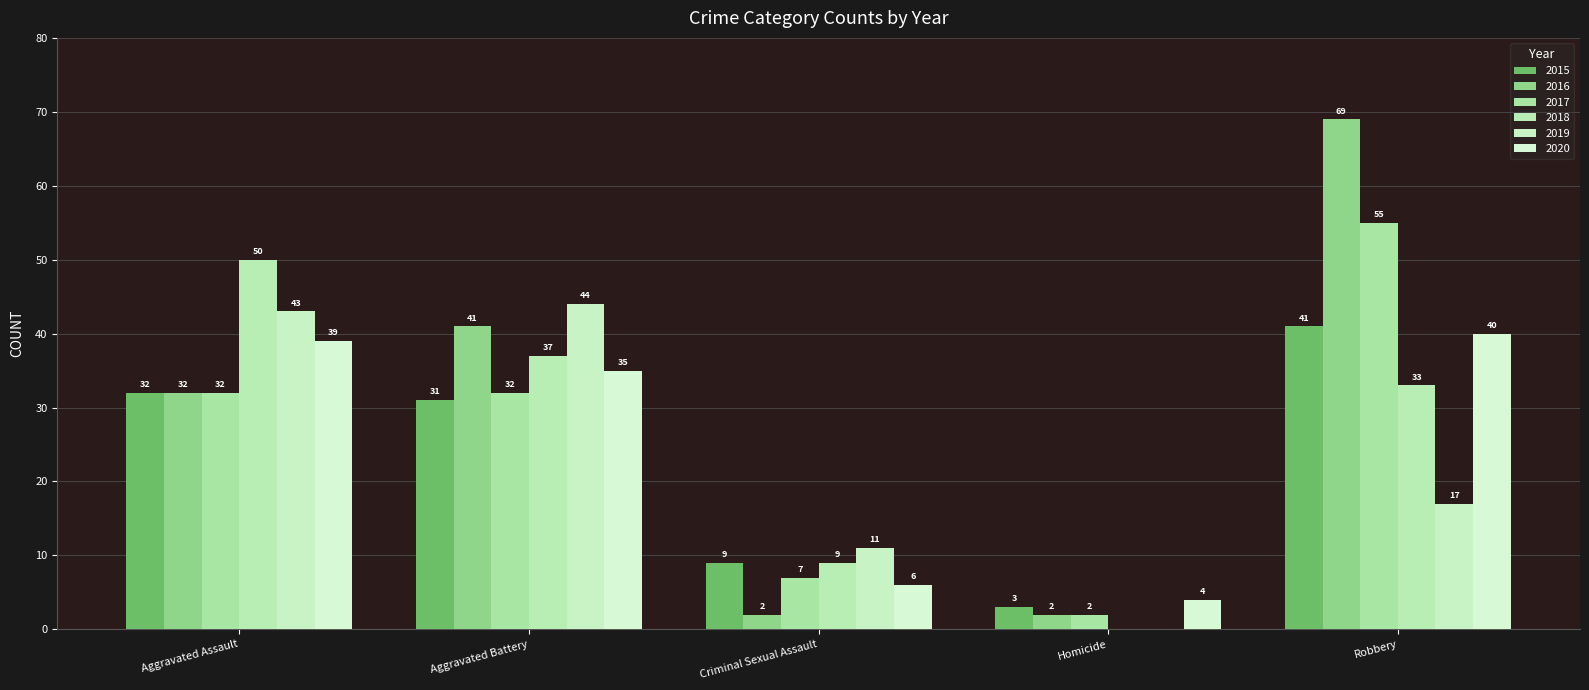

What position from the right is Aggravated Assault?

5